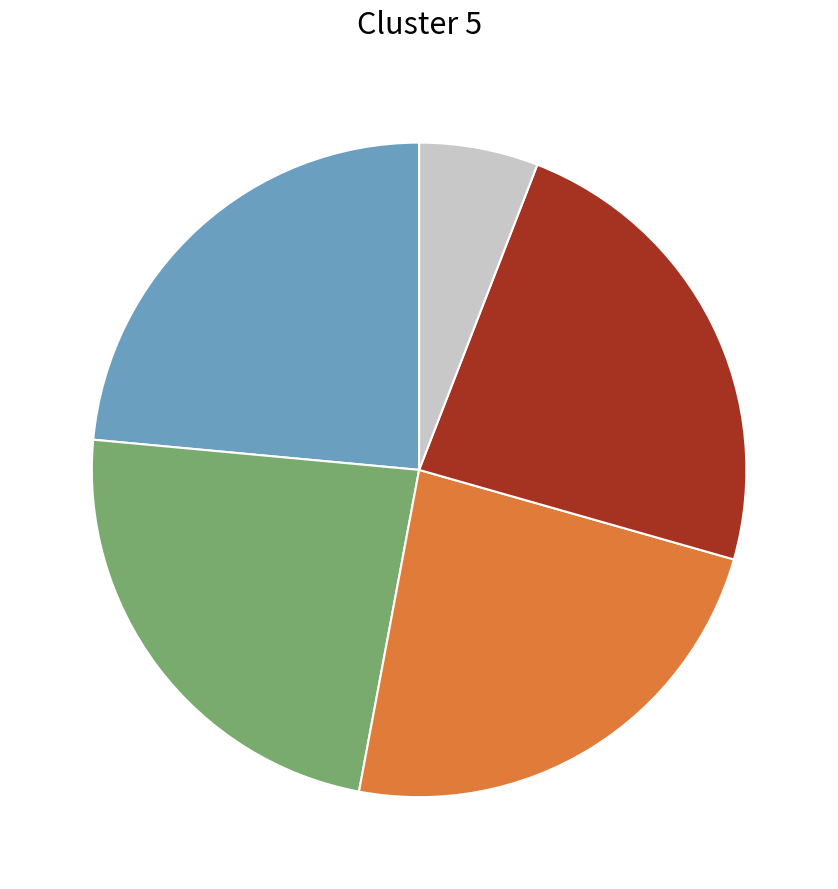

Does any single category account for the majority?

No